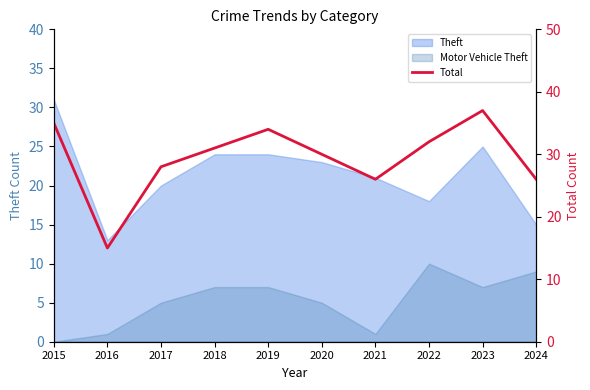

Where is the first local minimum?

2016